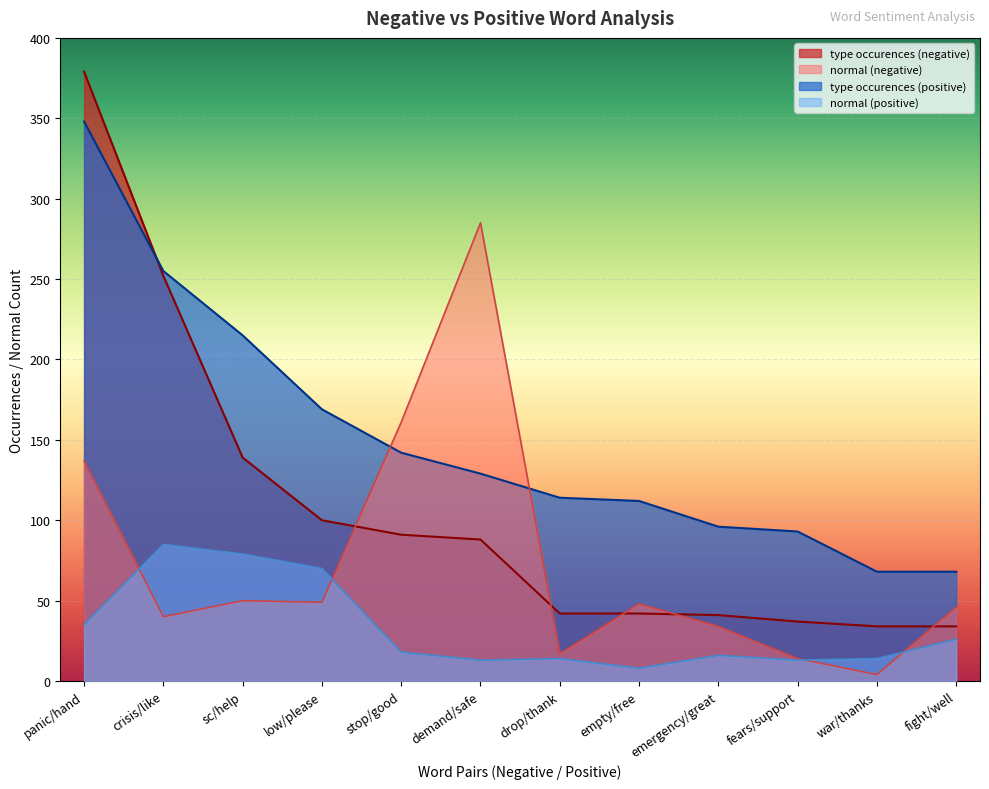

Which series has the largest total across all categories?

type occurences (positive)